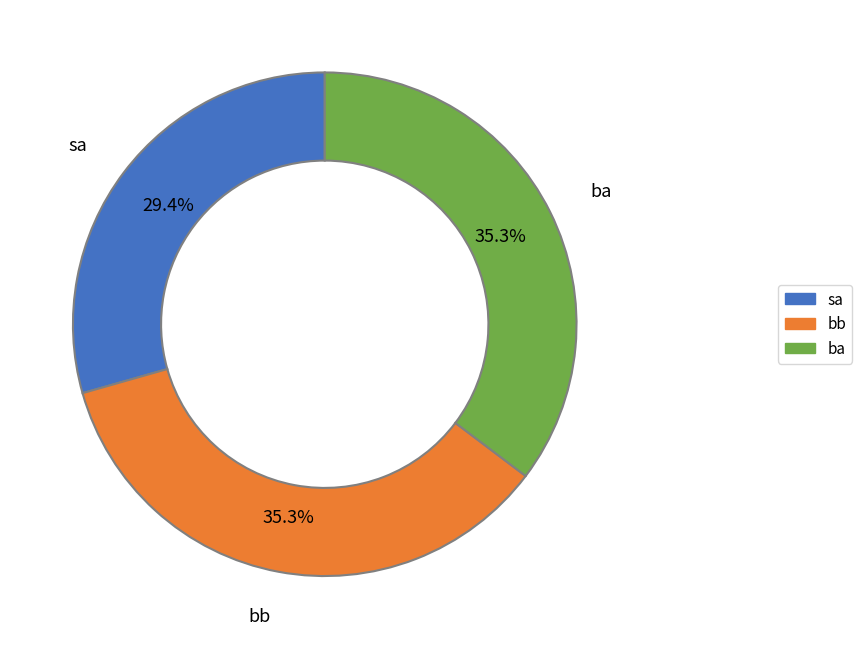

To the nearest percent, what is the combined percentage of ba and sa?

65%